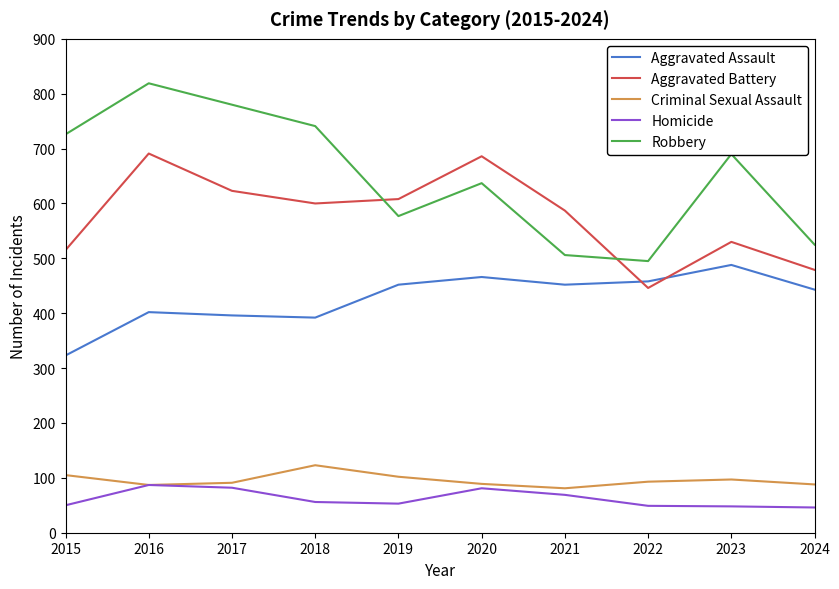

What is the approximate value of Homicide at 2020?

81